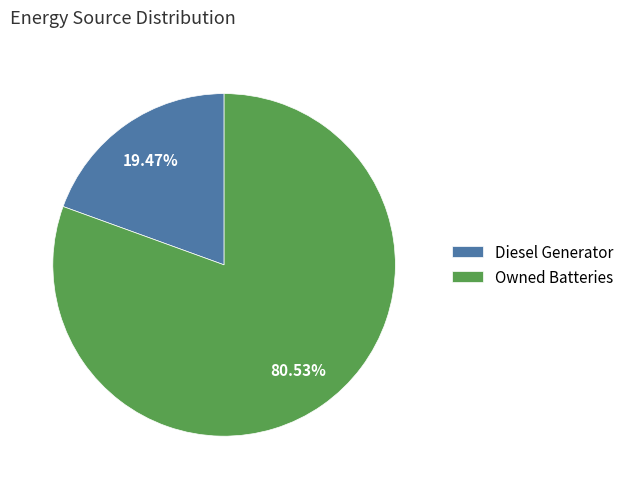

Do Diesel Generator and Owned Batteries together represent more than half of the pie?

Yes